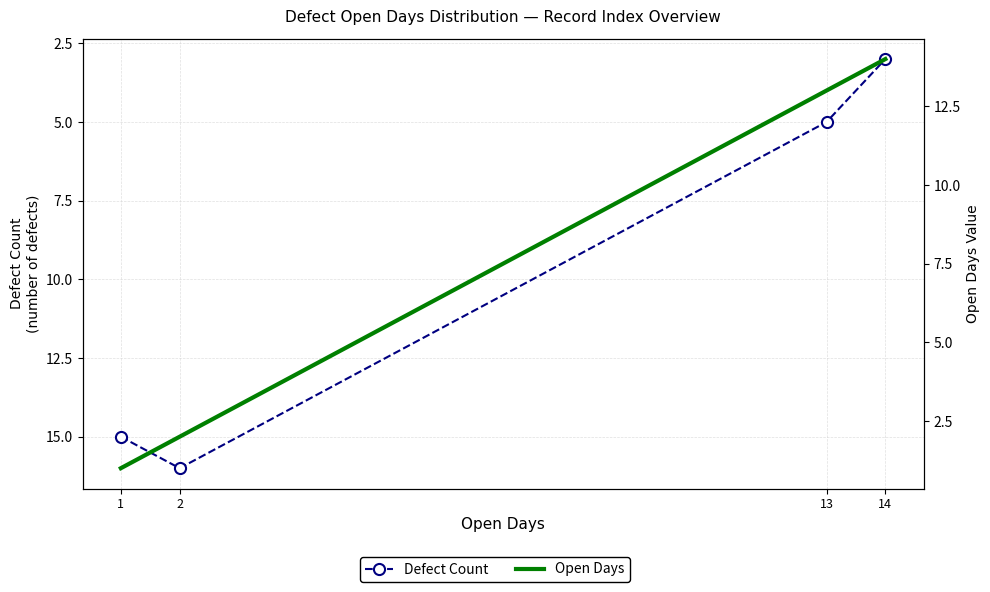

What is the total value across all series at 1?

16